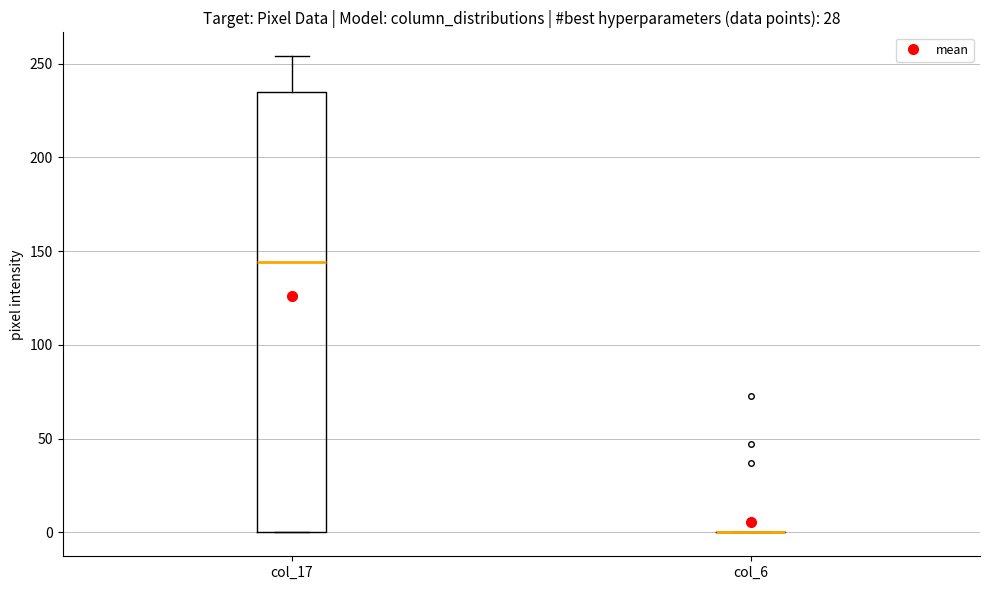

Reading left to right, transcribe this box plot: for each box, give where its median line is, the range the box spans, and where its two whiskers end, as read against the y-axis. The values are not printed on the chart, so give them approximately, as read against the axis.

col_17: median 145, box 0 to 235, whiskers 0 to 255
col_6: box collapsed to a line at 0, whiskers 0 to 0